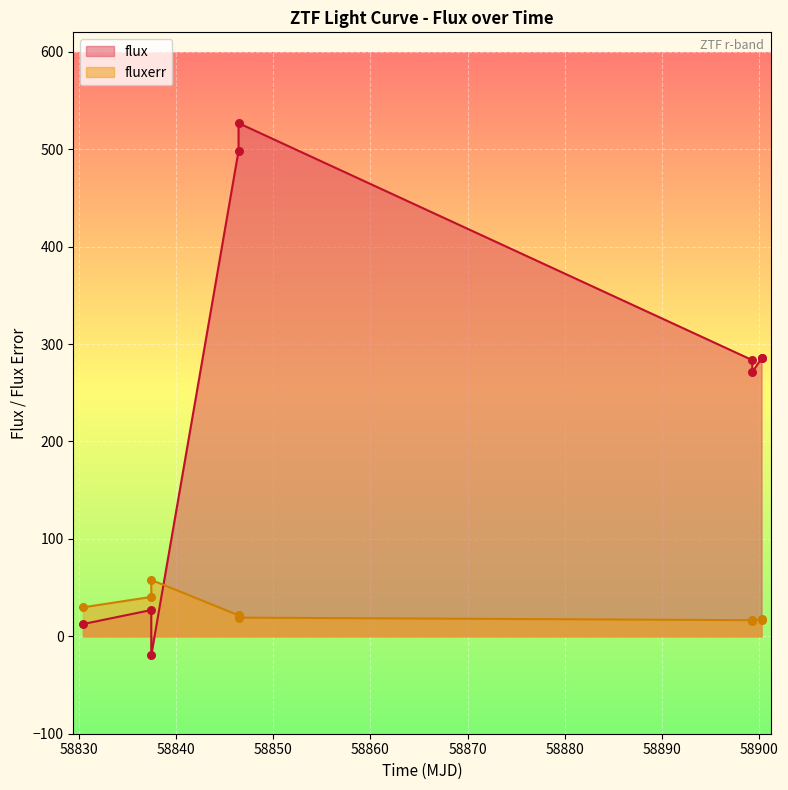

Which series contains the highest Y value?

flux